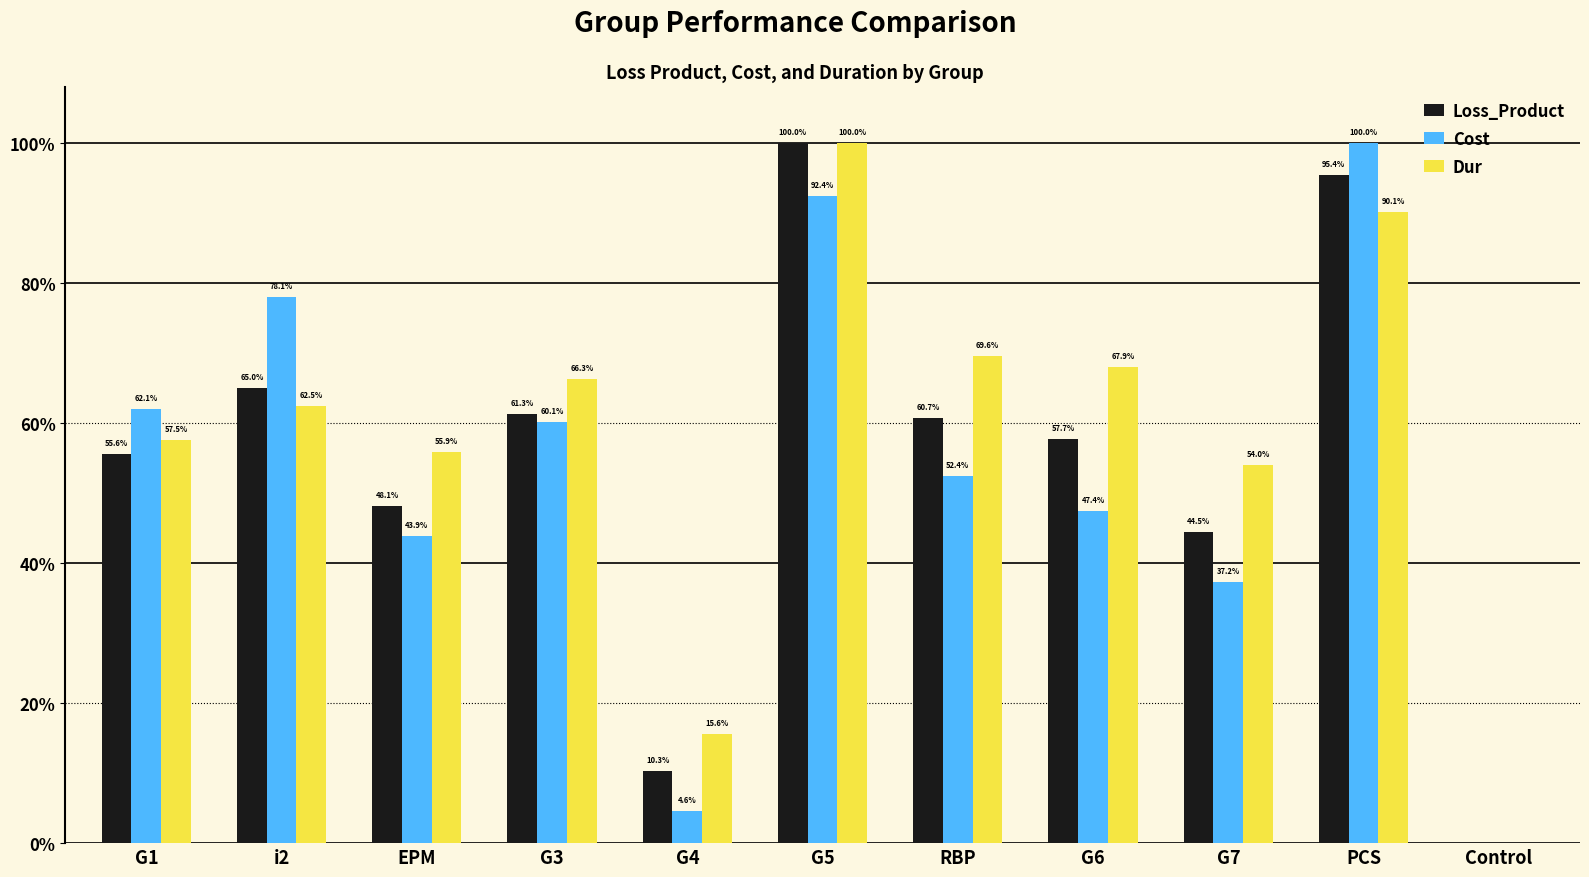

At which category does the chart reach its peak across all series?

G5